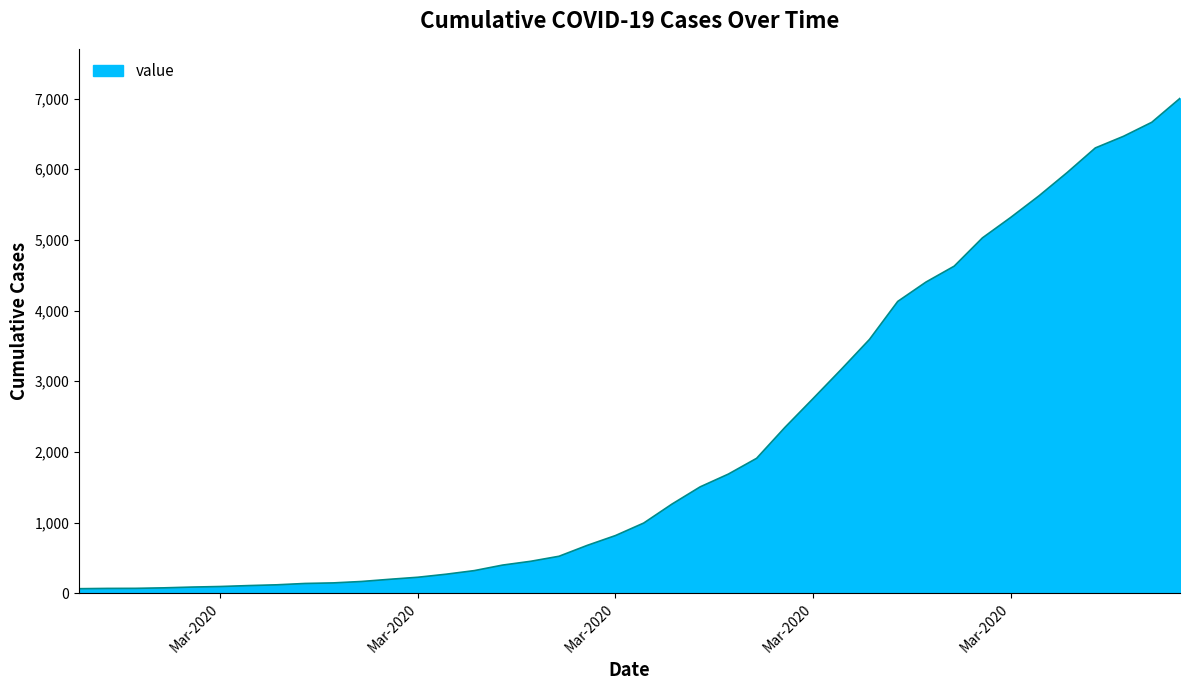

What is the difference between the maximum and minimum values?

6939